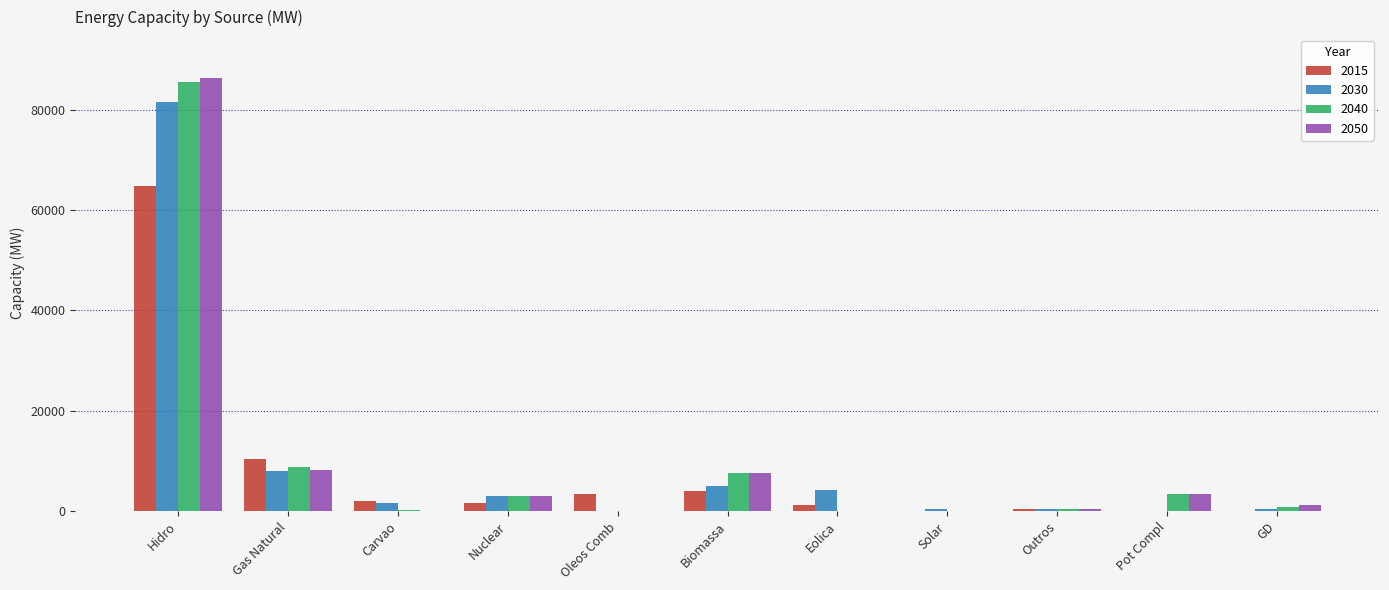

At which category is the sum across all series the highest?

Hidro